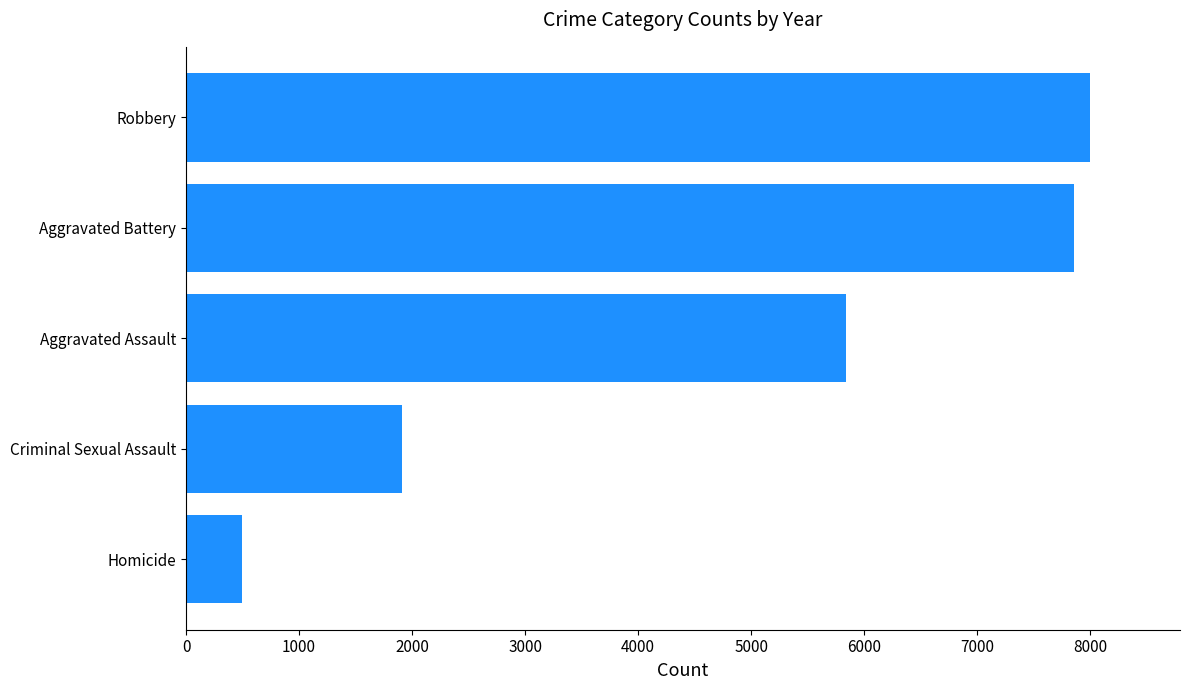

What is the sum of all values?

24100